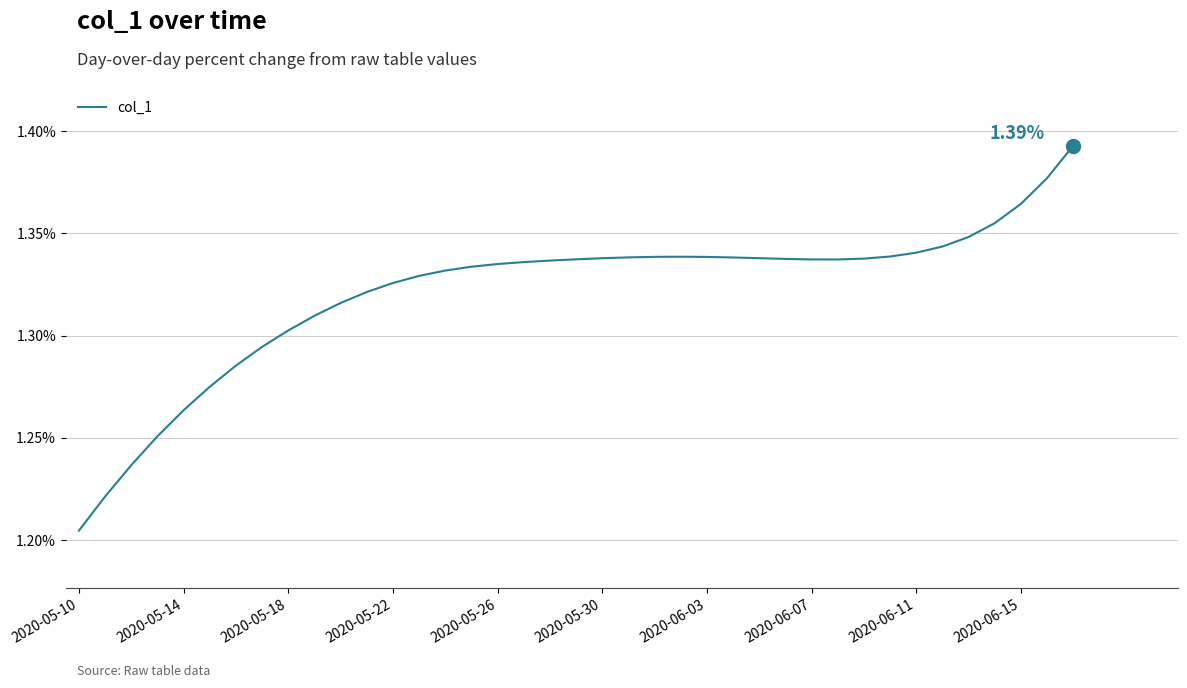

What is the difference between the maximum and minimum values?

0.2